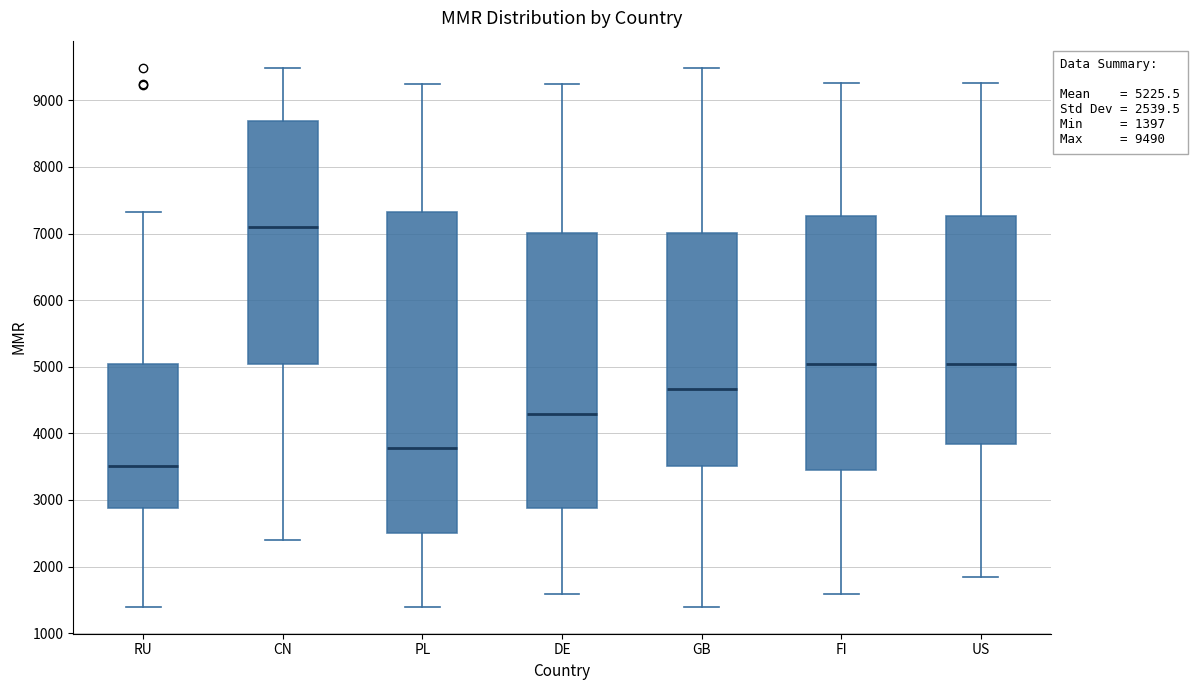

Which box's median line is the lowest?

RU